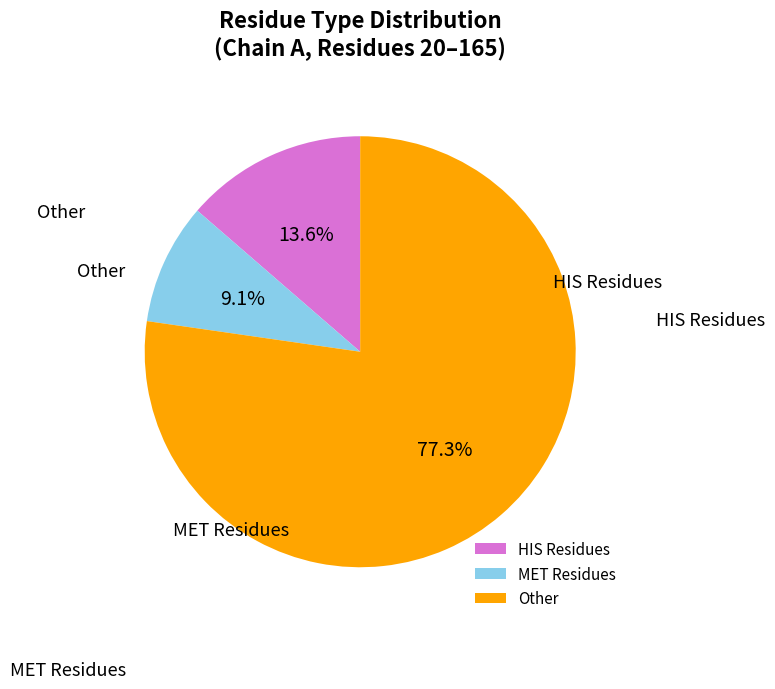

Which slice is the largest?

Other